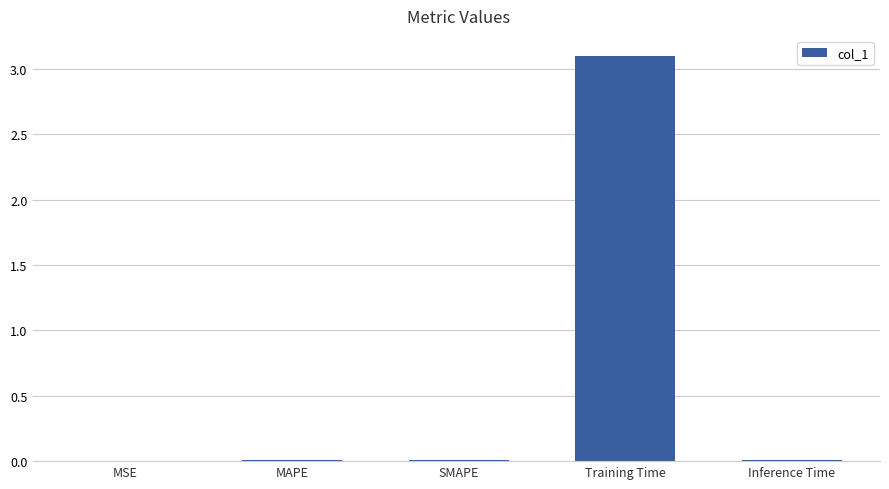

Count the number of categories in the chart.

5